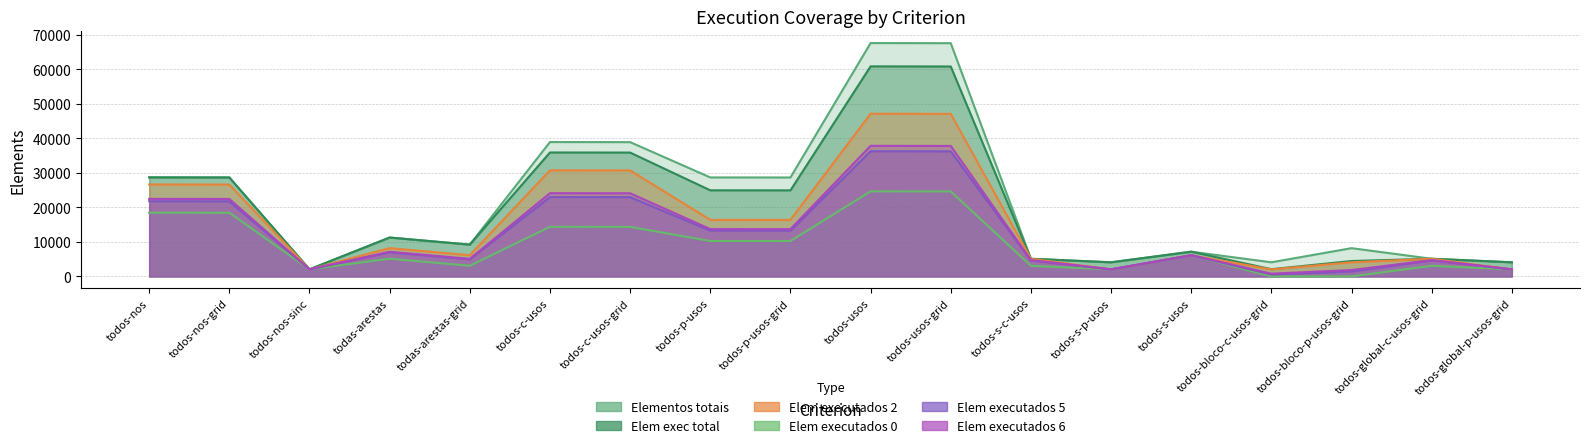

True or false: Elem executados 5 and Elem executados 2 cross at least once.

False